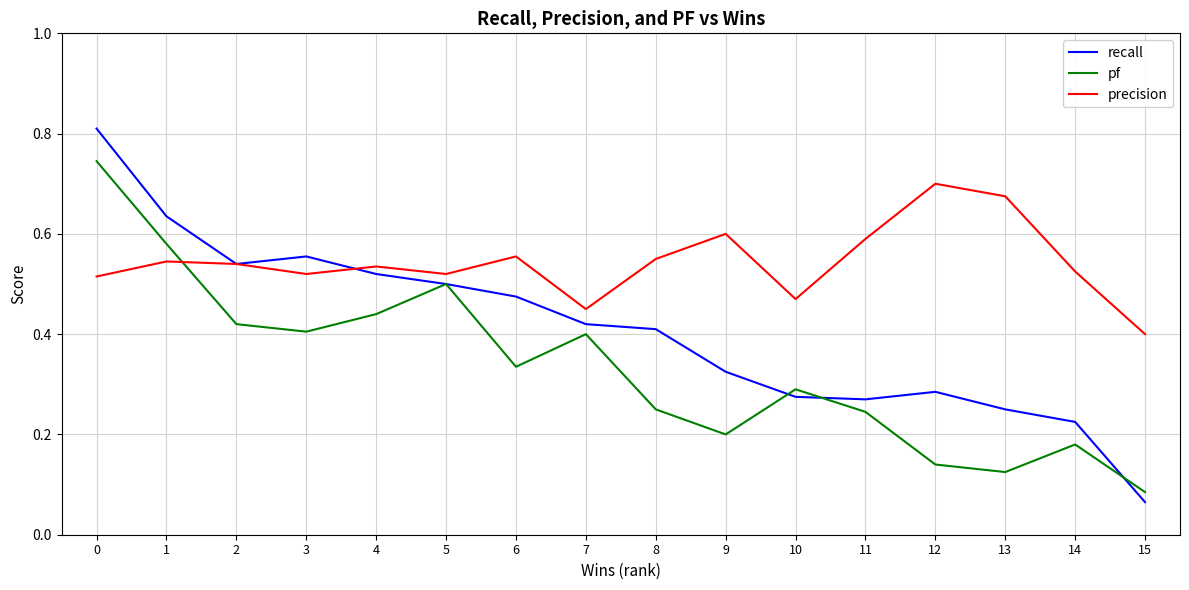

Does the chart have visible grid lines?

Yes